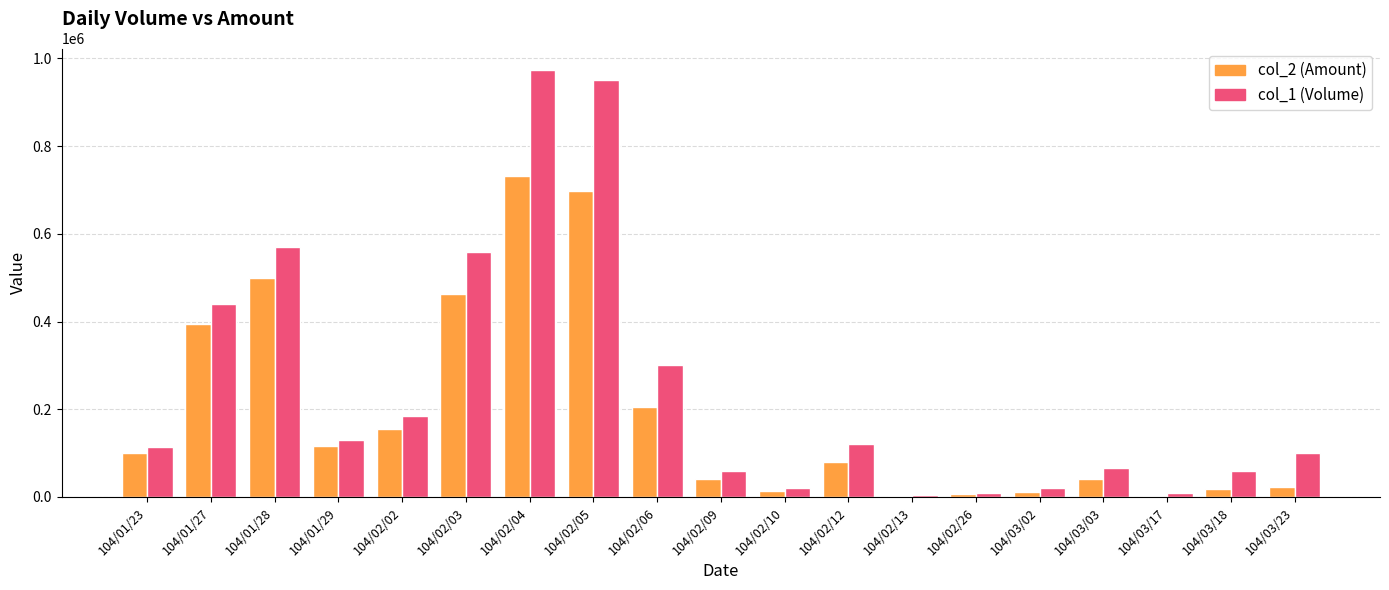

What is the difference between the maximum and second lowest values in the col_2 (Amount) series?

729270